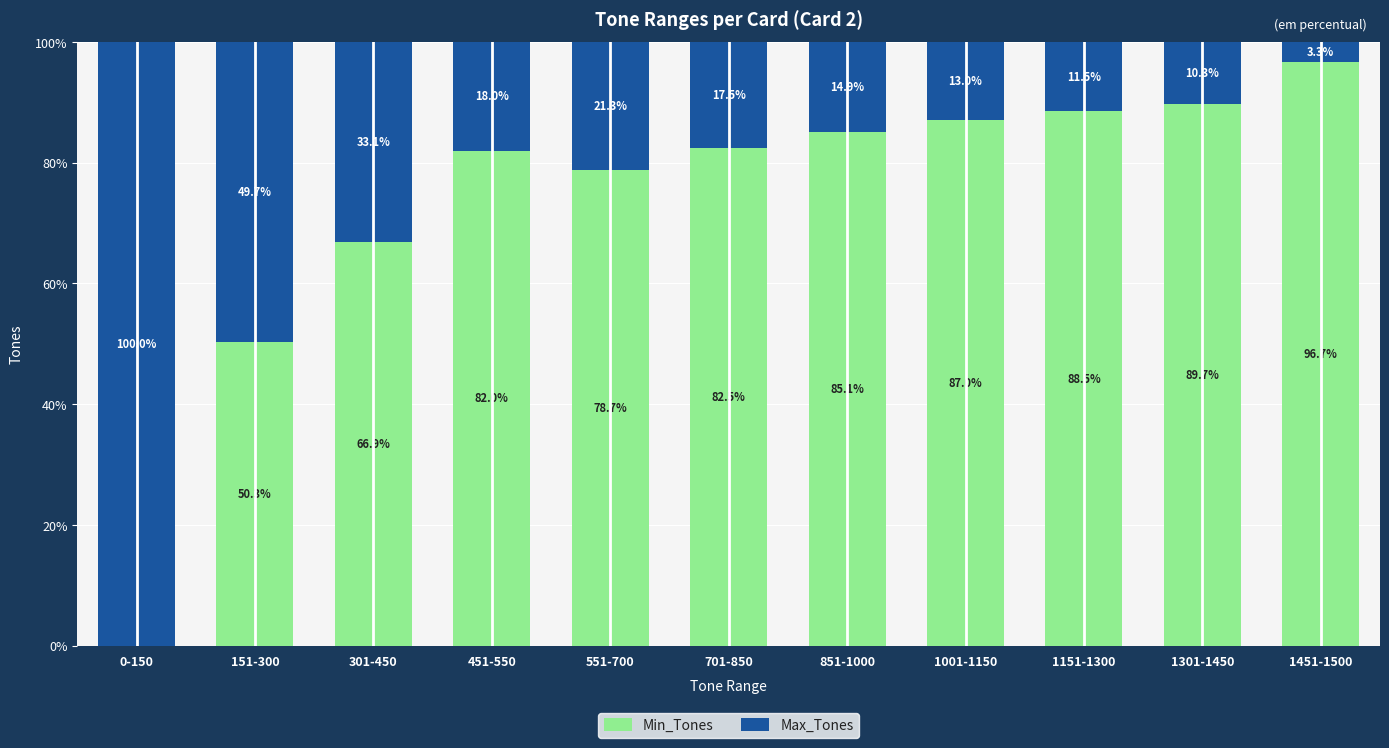

Reading left to right, what are the values for Min_Tones?

0-150=0.0	151-300=50.3	301-450=66.9	451-550=82.0	551-700=78.7	701-850=82.5	851-1000=85.1	1001-1150=87.0	1151-1300=88.5	1301-1450=89.7	1451-1500=96.7